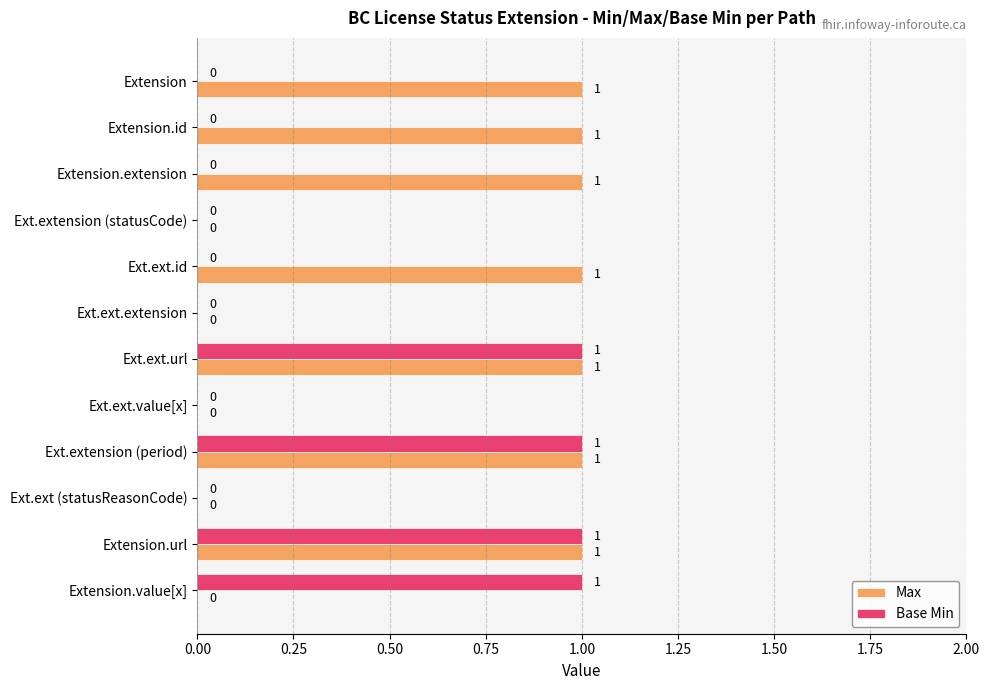

How many Max values are between 0 and 1?

12